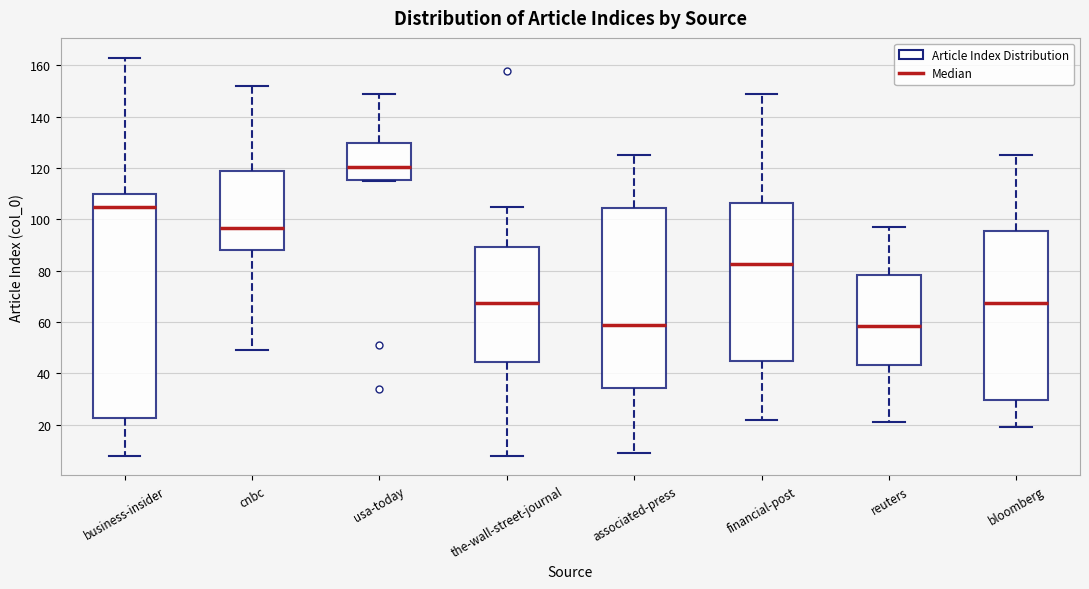

Which box is the tallest, from its lower edge to its upper edge?

business-insider